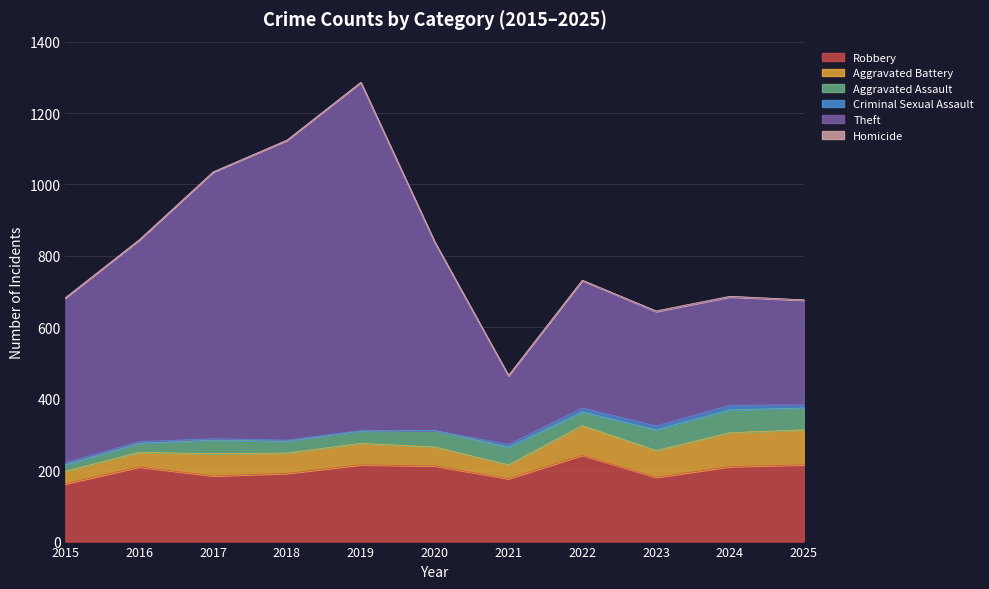

Rank the series at 2020 from highest to lowest value.

Theft, Robbery, Aggravated Battery, Aggravated Assault, Homicide, Criminal Sexual Assault